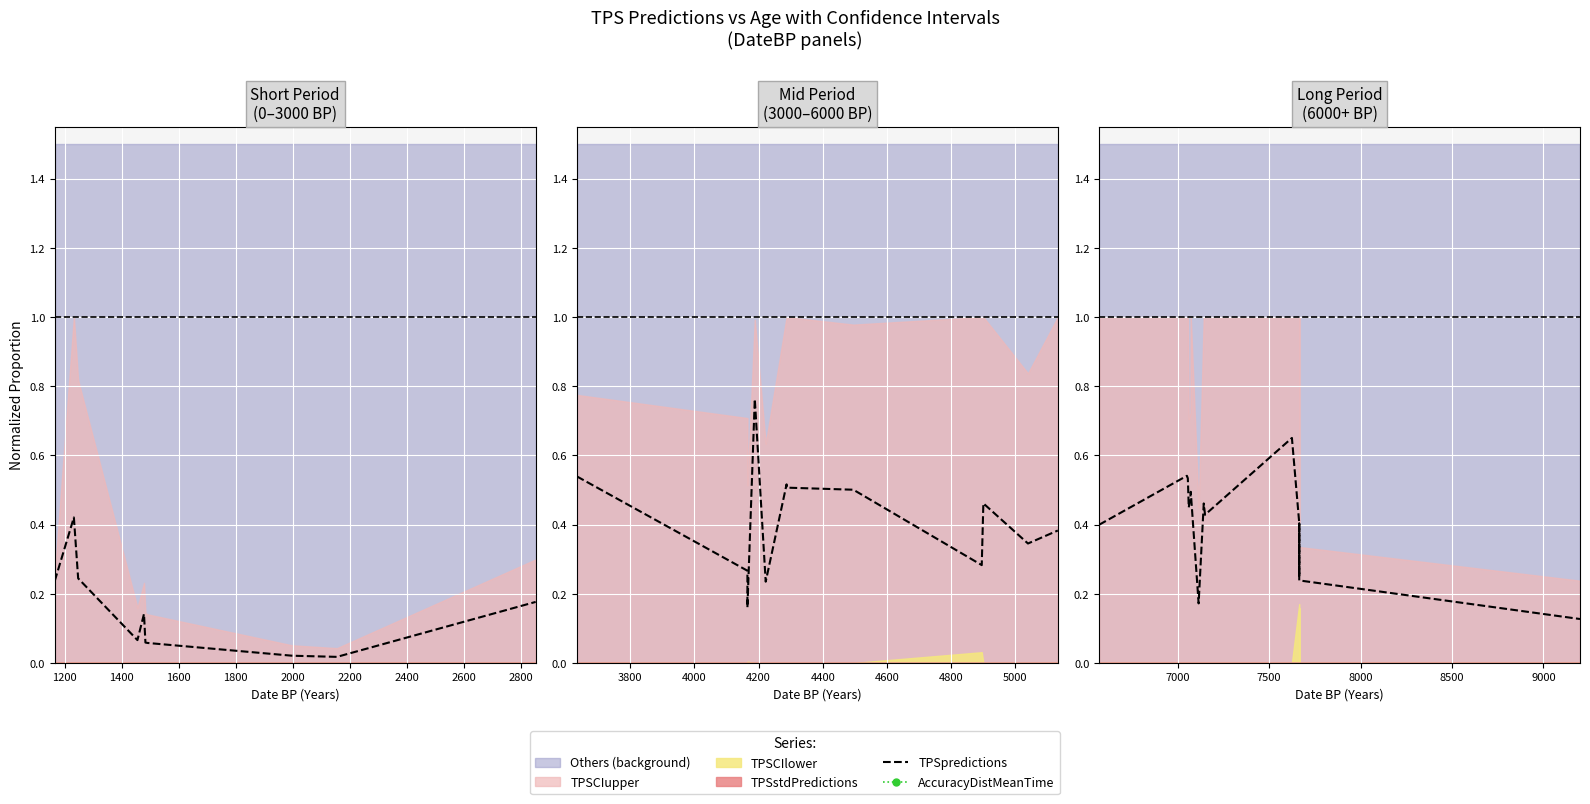

Is the value of TPSpredictions at 12 greater than the value of AccuracyDistMeanTime at 11?

Yes